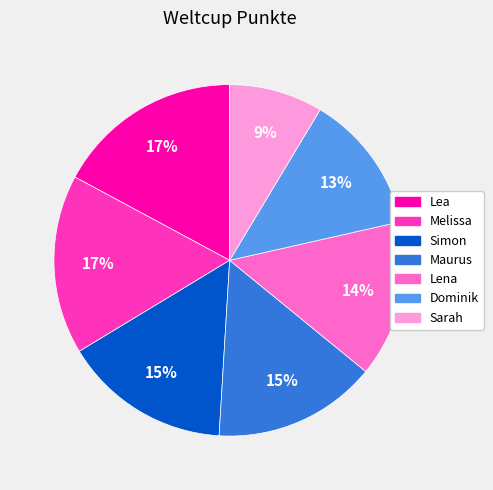

Which category has the smallest portion of the pie?

Sarah